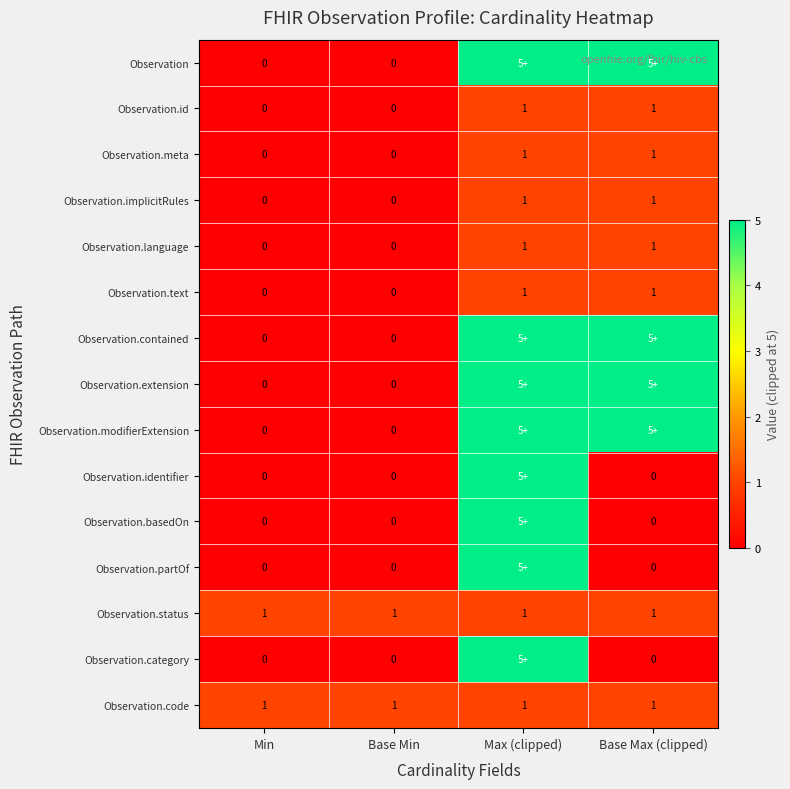

Which has a higher value, Base Min or Base Max (clipped)?

Base Max (clipped)